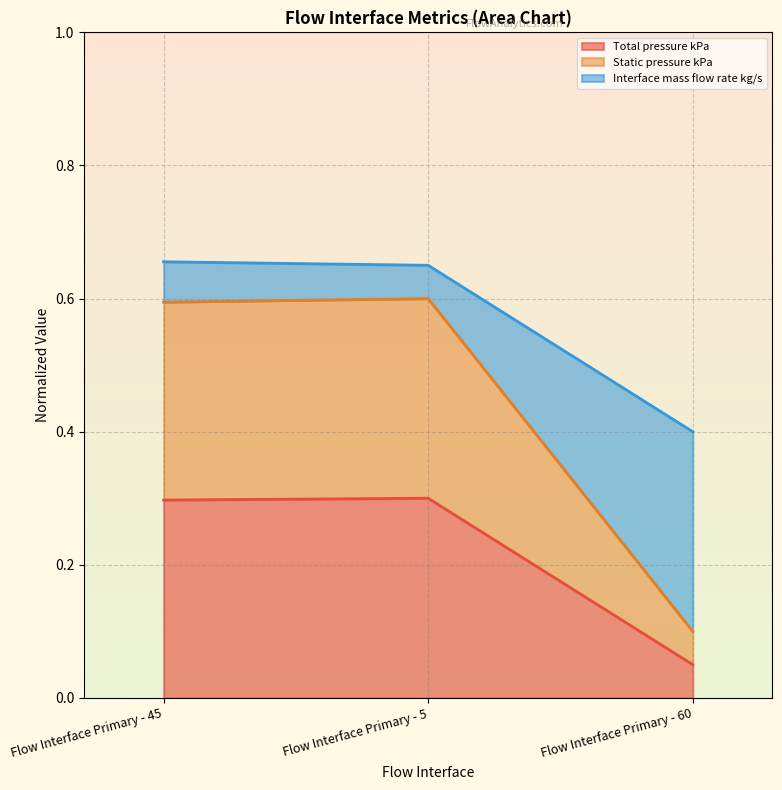

What is the value of the Interface mass flow rate kg/s point at the 2nd from the left?

0.7